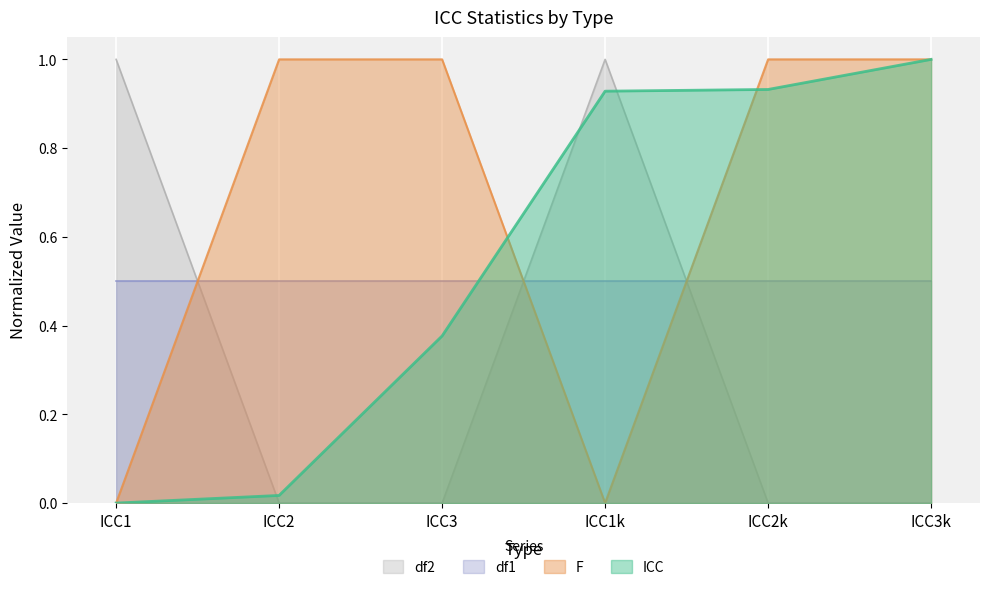

Which series has the largest range (max minus min)?

ICC